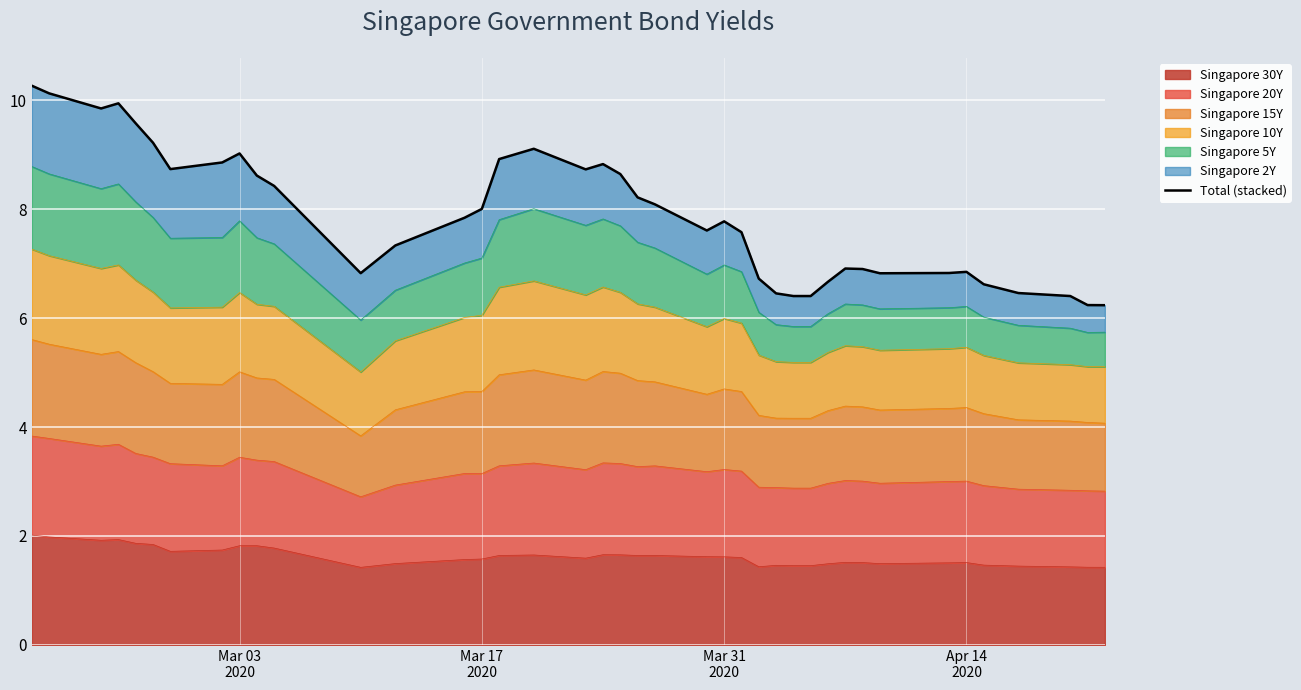

What is the minimum value shown in the chart?

6.2